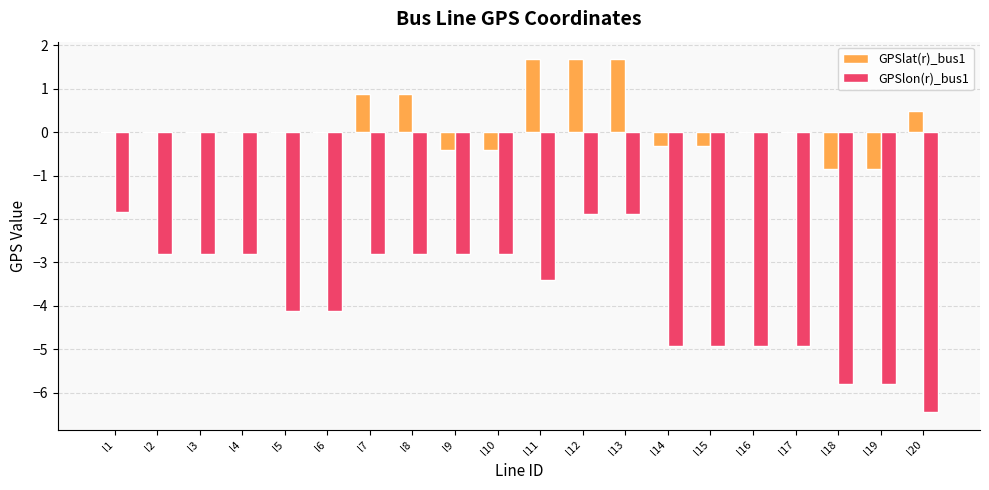

Between l11 and l17, which series saw the biggest shift?

GPSlat(r)_bus1